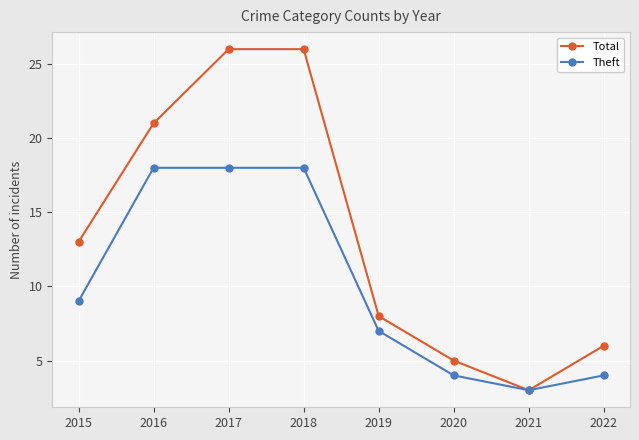

Is this an area chart (filled region under the line)?

No